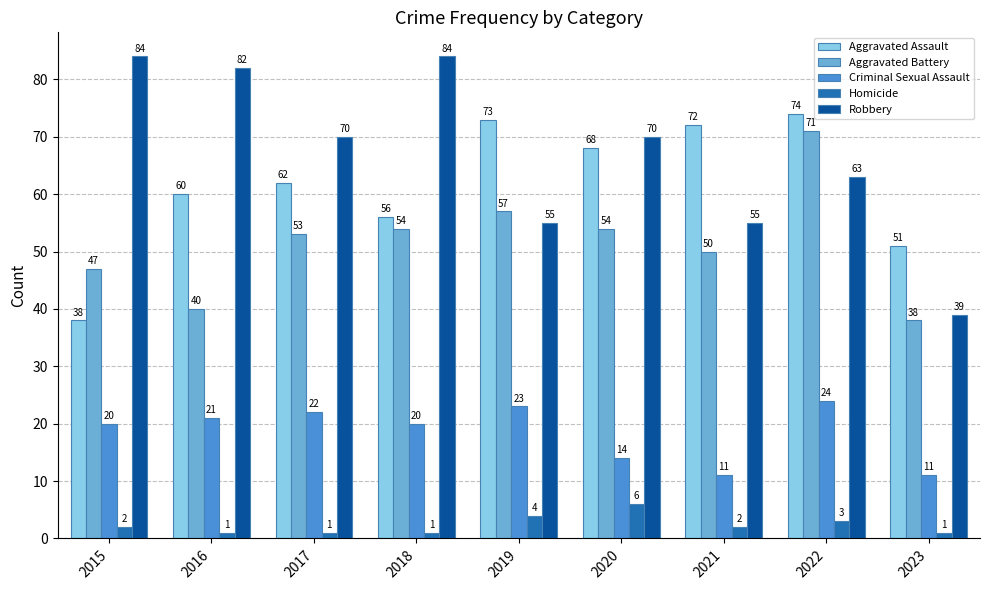

At which category is the sum across all series the highest?

2022